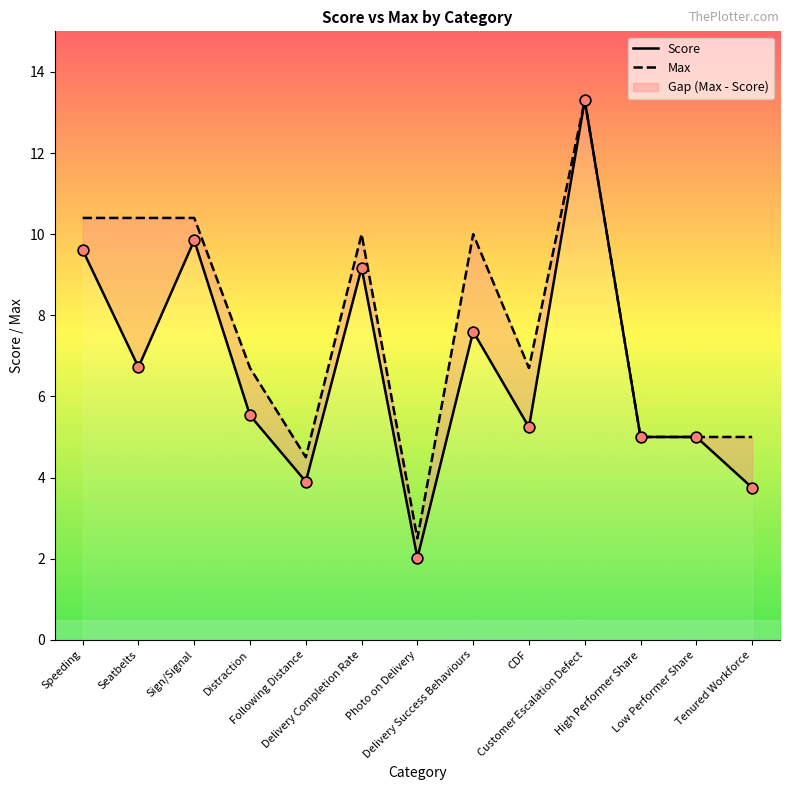

At which category is the sum across all series the highest?

Customer Escalation Defect